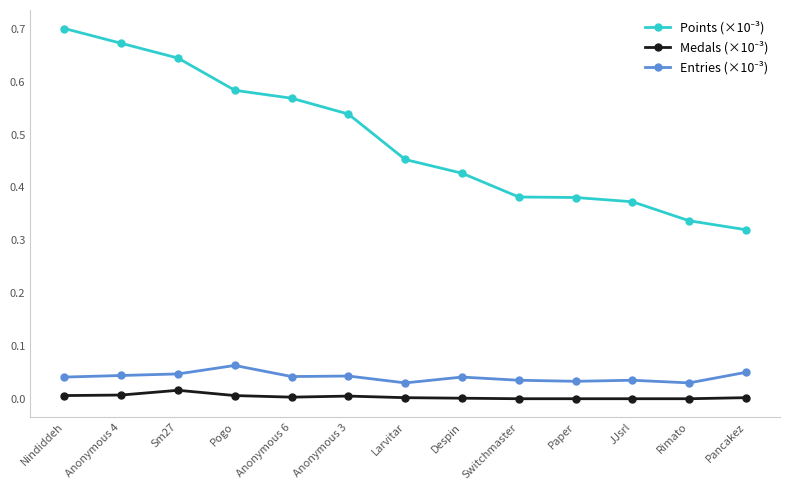

What is the label of the 13th point from the right?

Nindiddeh